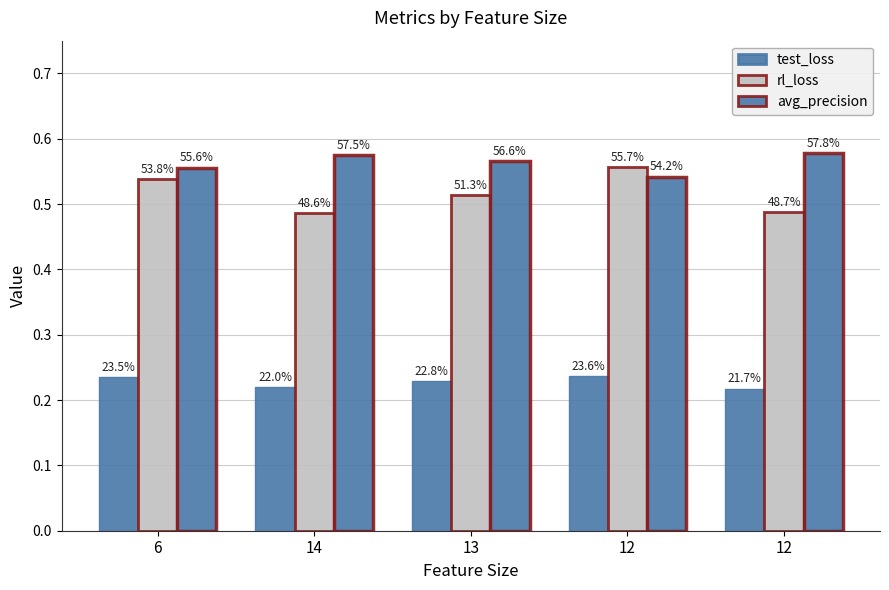

How many groups of bars are there?

5